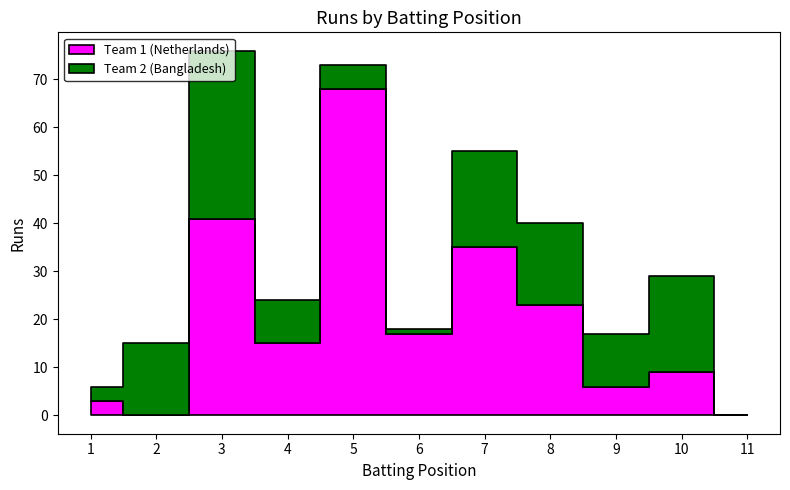

How many data points in Team 1 (Netherlands) are above 15?

5